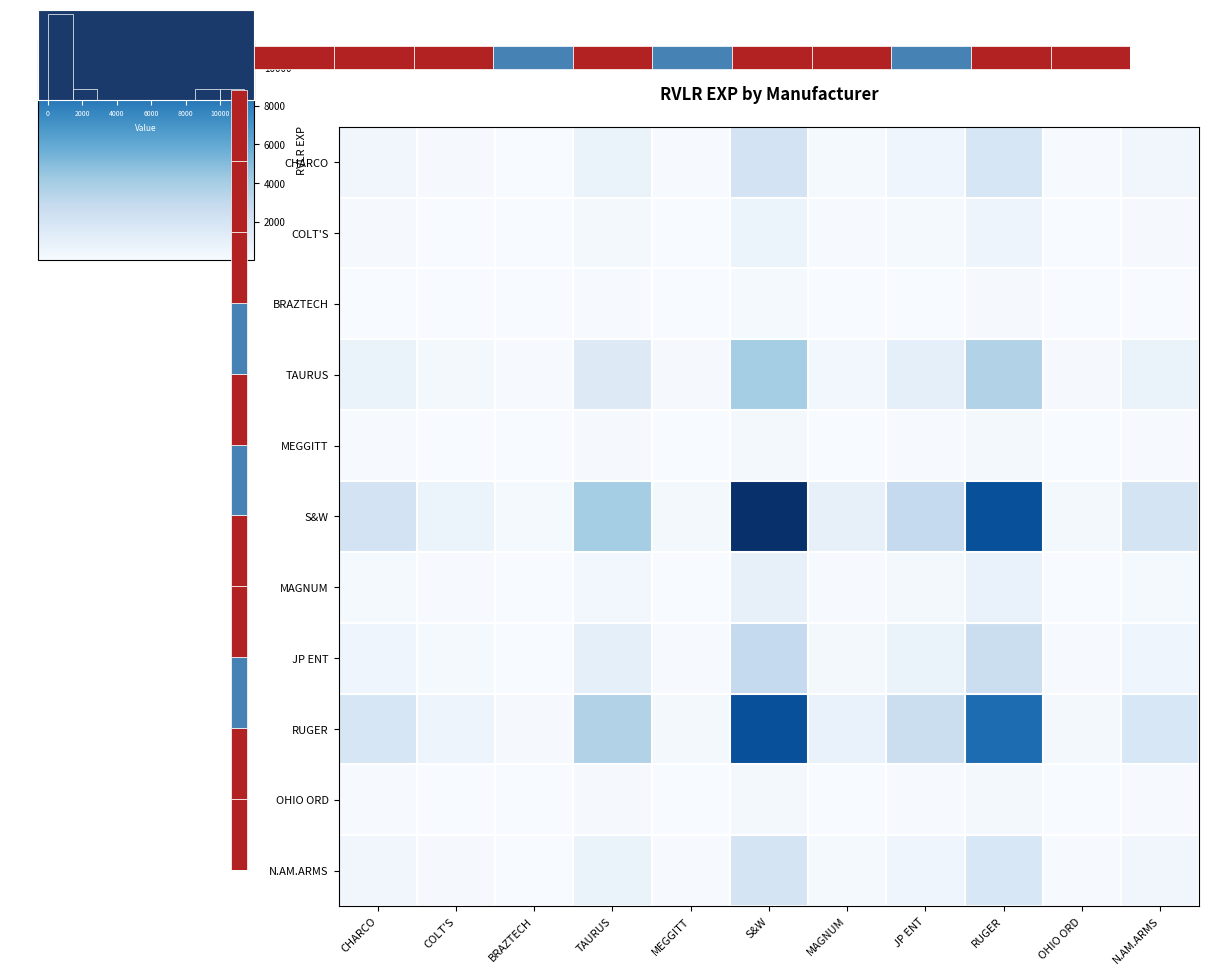

At how many categories does at least one series exceed 0?

11